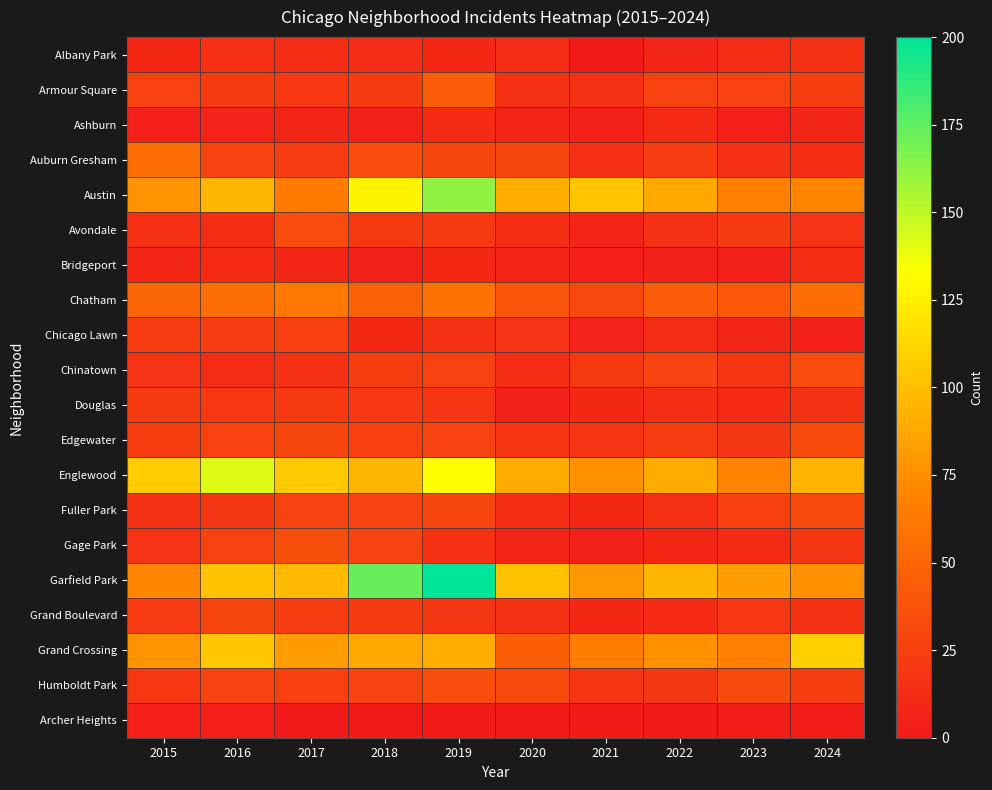

Which label corresponds to the smallest value in the chart?

2017